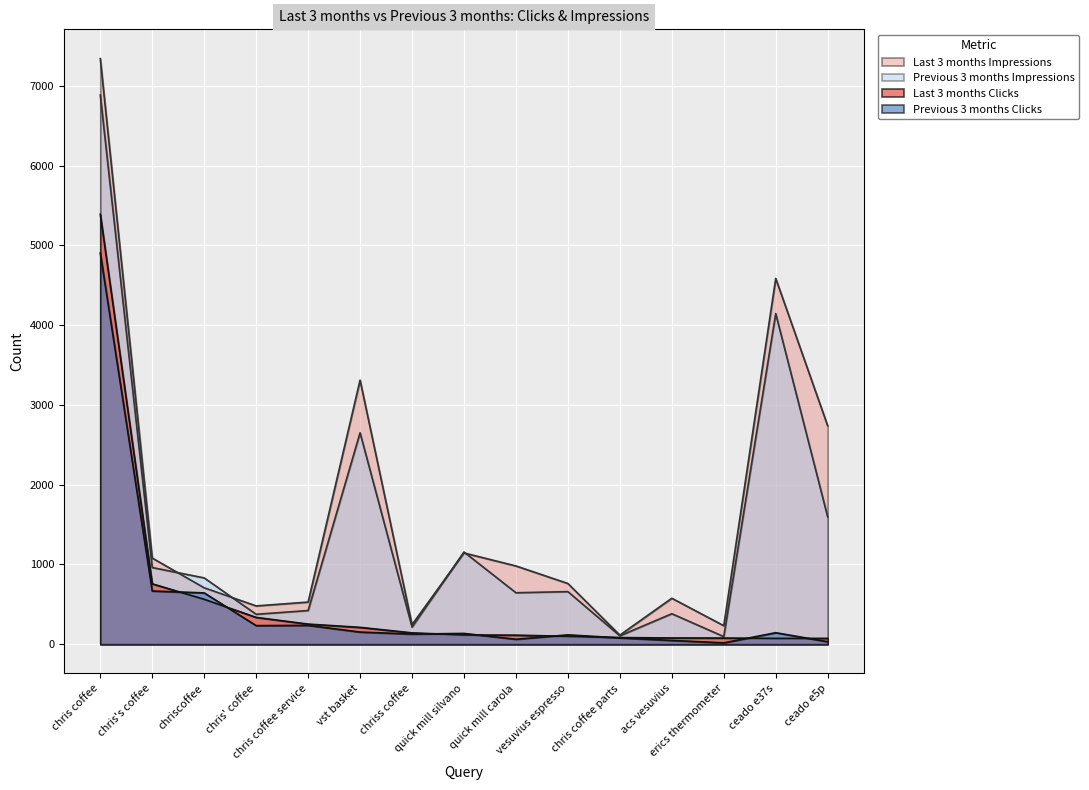

How many data points in Previous 3 months Impressions are above 659?

7